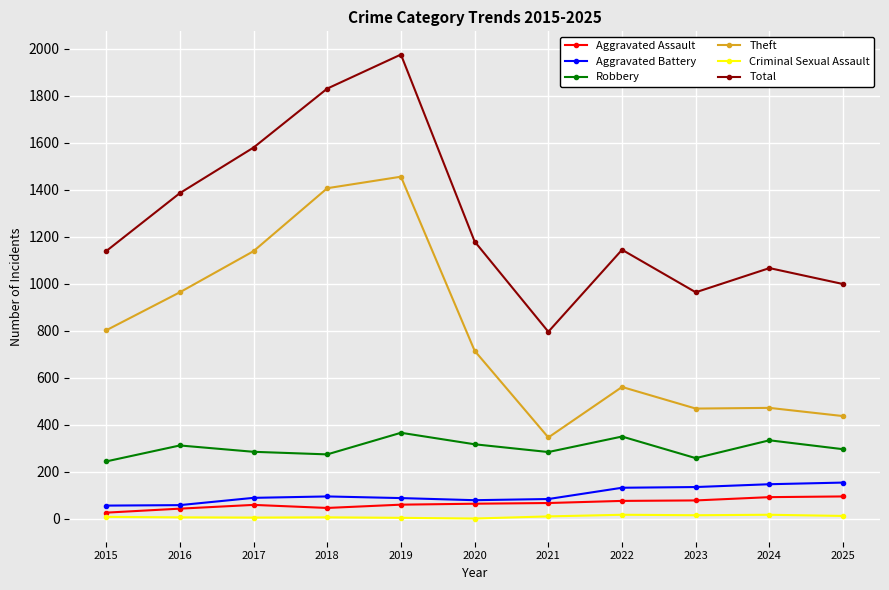

Which series changed the most between 2021 and 2023?

Total